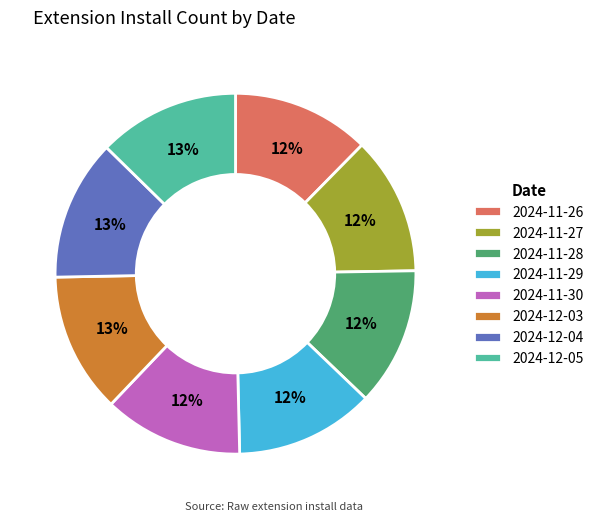

To the nearest percent, what is the average slice percentage?

12%